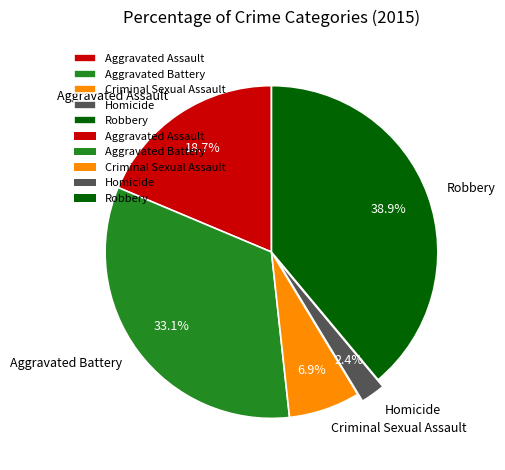

Does any single category account for the majority?

No